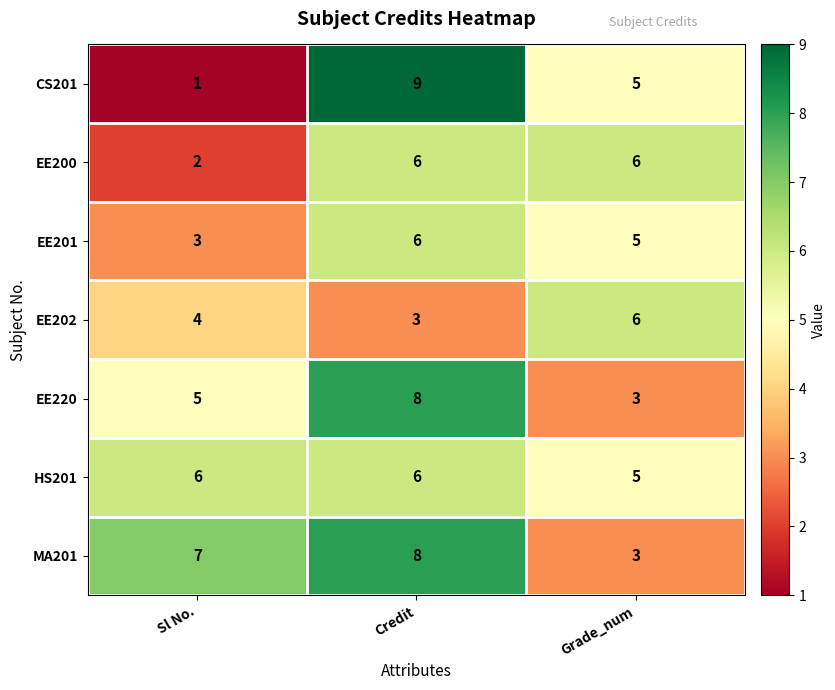

Is it true that HS201 equals 5 at Grade_num?

True